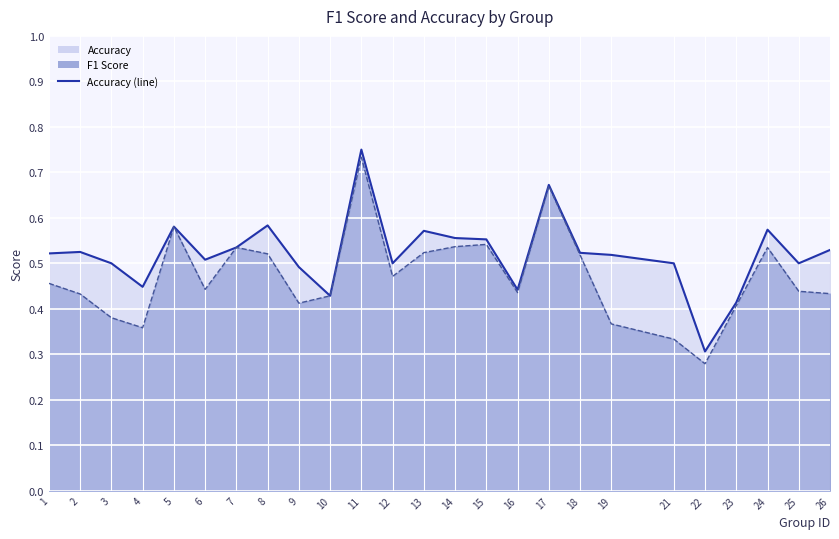

At which category does the chart reach its minimum across all series?

22